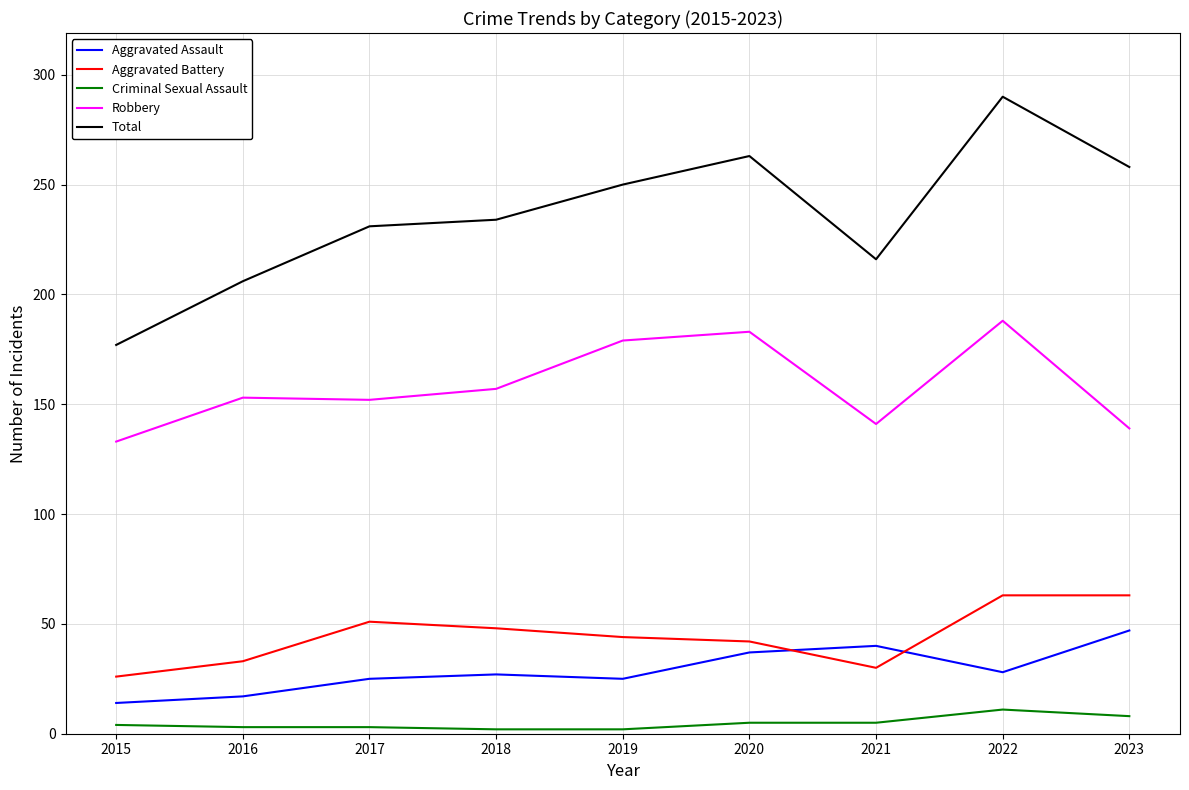

Rank the series by their maximum value, from lowest to highest.

Criminal Sexual Assault, Aggravated Assault, Aggravated Battery, Robbery, Total